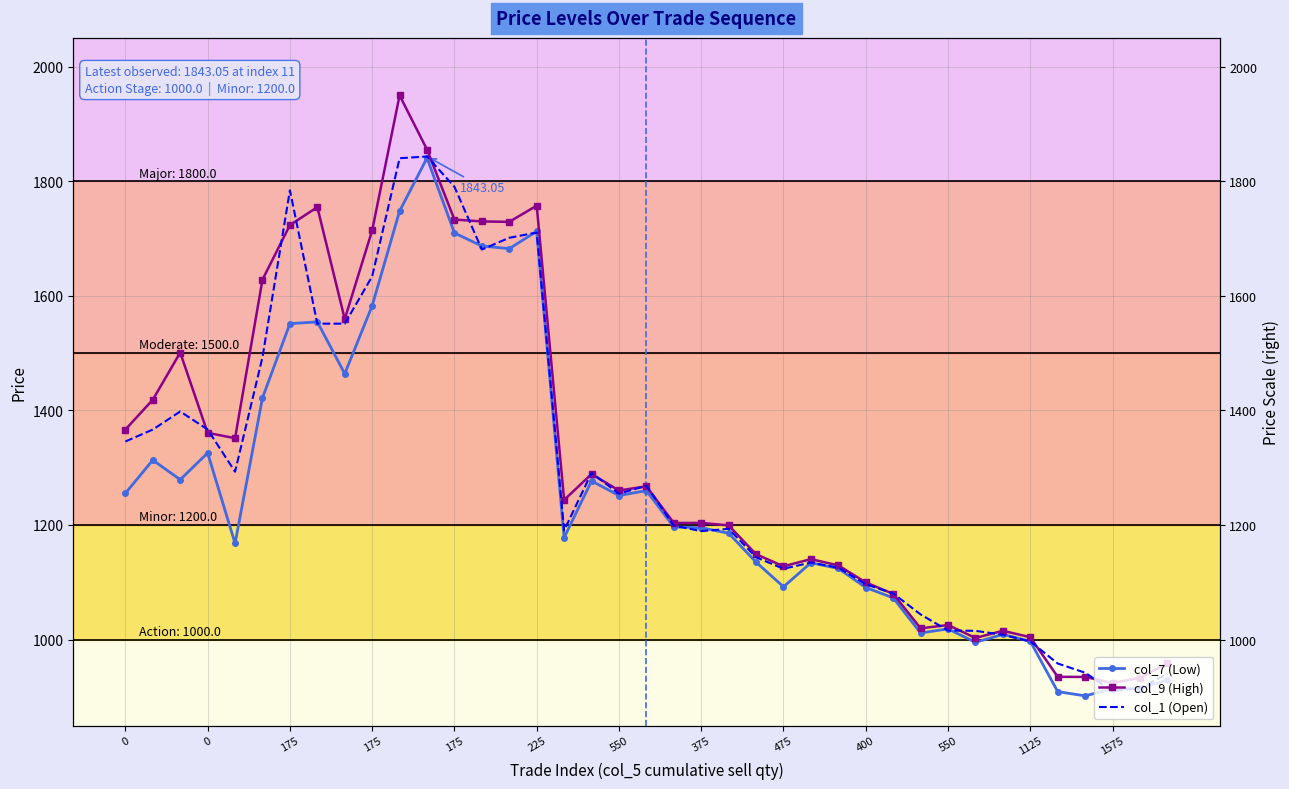

What is the minimum value shown in the chart?

901.8